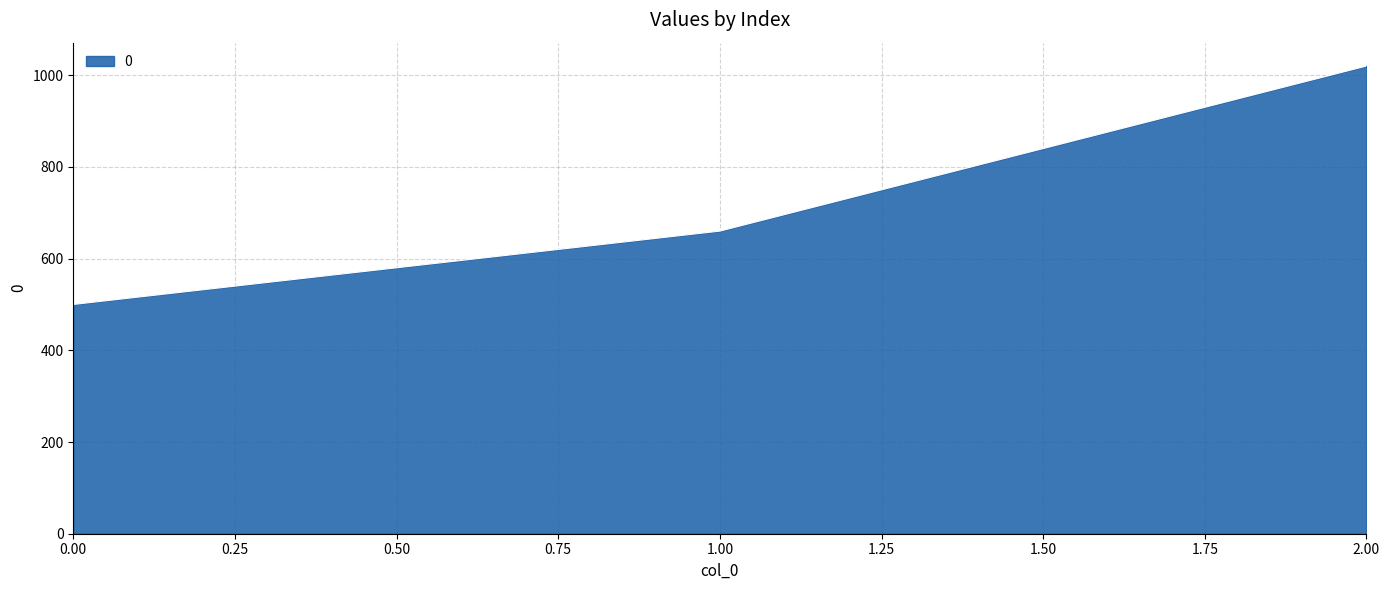

The value at 0.00 is 500. True or false?

True